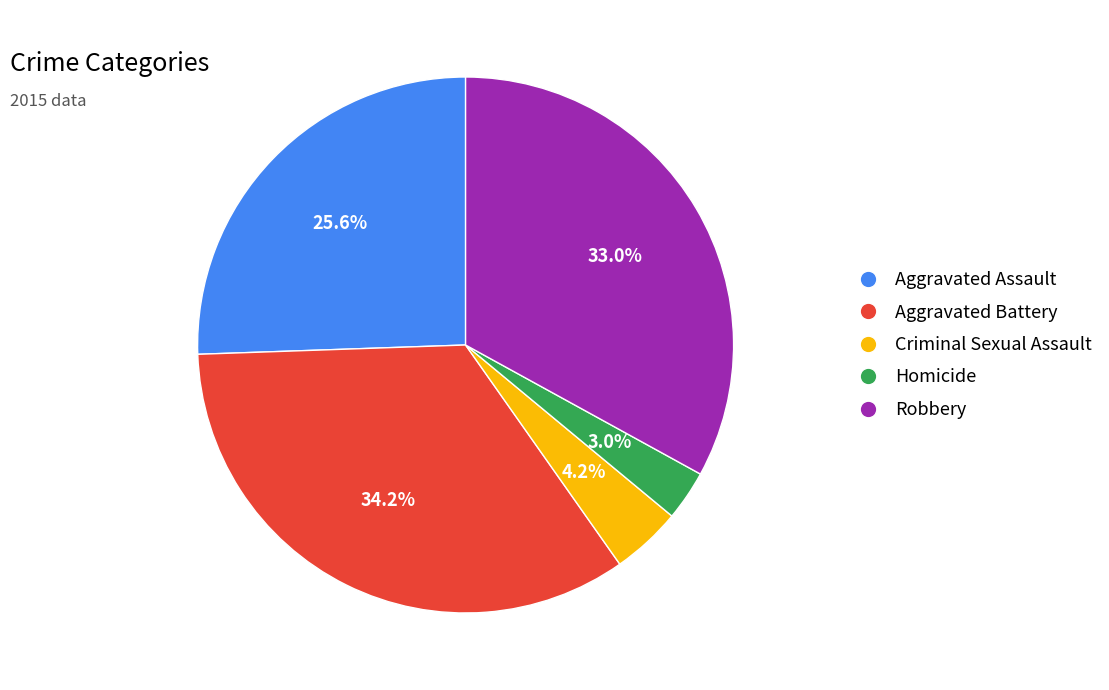

Rank the categories by value from highest to lowest.

Aggravated Battery, Robbery, Aggravated Assault, Criminal Sexual Assault, Homicide